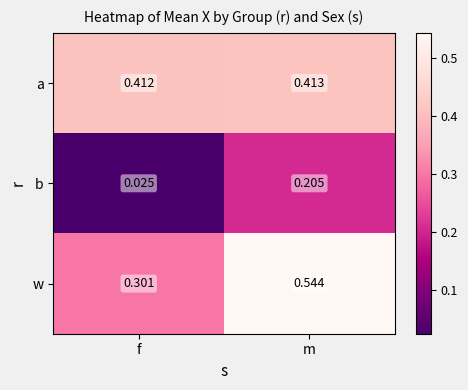

At which label does b reach its peak?

m